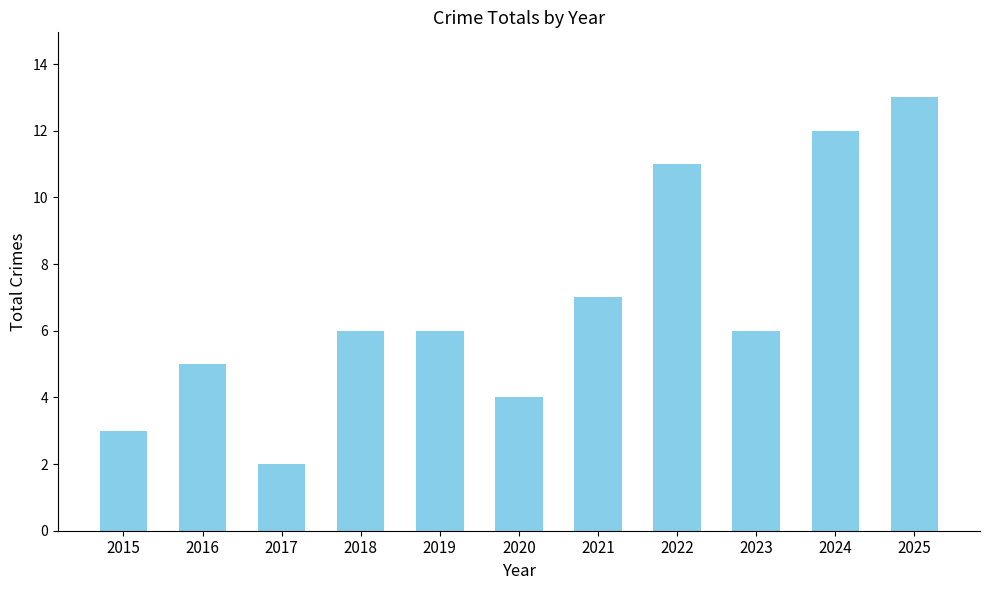

Reading left to right, transcribe all the data shown in this chart.

3	5	2	6	6	4	7	11	6	12	13